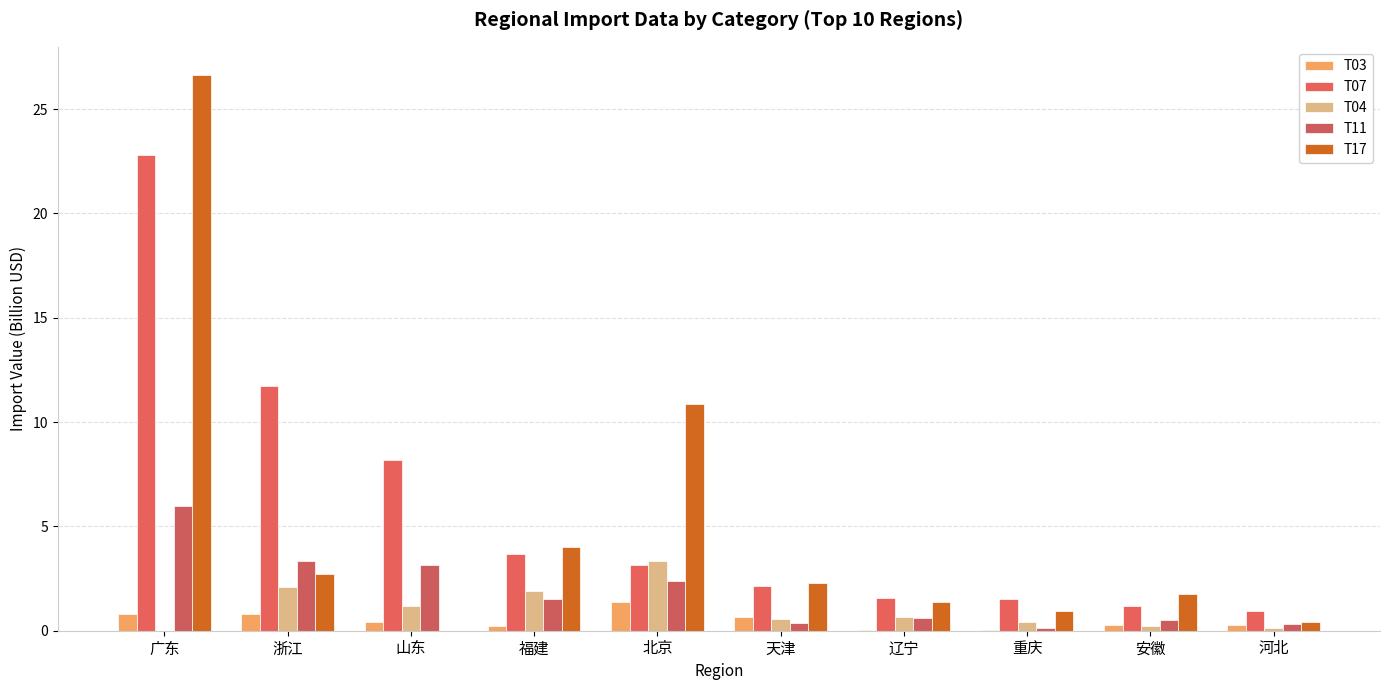

Reading left to right, transcribe all the data shown in this chart.

T03: 0.8	0.8	0.4	0.2	1.4	0.7	0.1	0.0	0.3	0.3
T07: 22.8	11.7	8.2	3.7	3.2	2.2	1.6	1.5	1.2	0.9
T04: 0.0	2.1	1.2	1.9	3.4	0.6	0.7	0.4	0.2	0.1
T11: 6.0	3.3	3.2	1.5	2.4	0.4	0.6	0.1	0.5	0.3
T17: 26.6	2.7	0.0	4.0	10.9	2.3	1.4	0.9	1.8	0.4